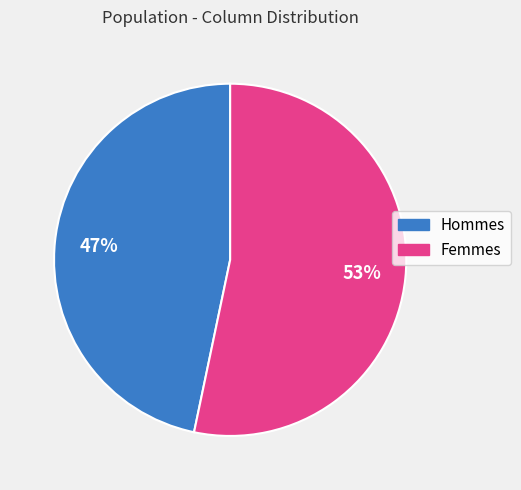

Does any single category account for the majority?

Yes